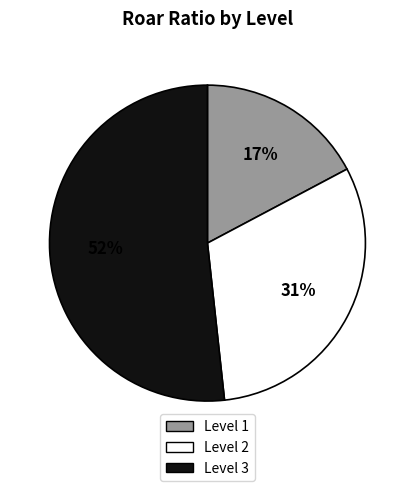

Count the number of slices in the pie.

3